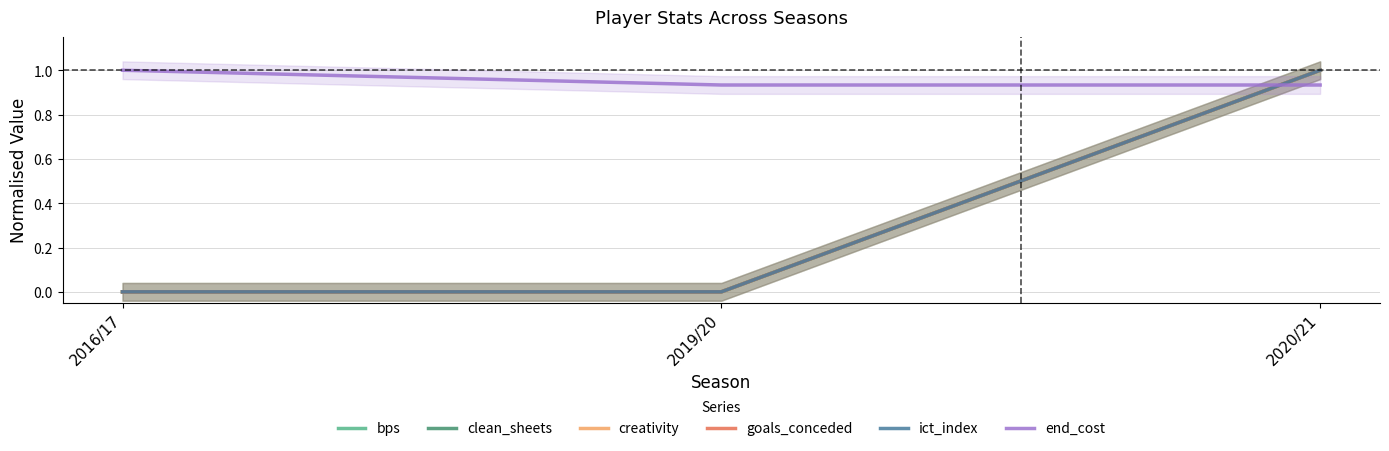

What is the label of the 2nd point from the right?

2019/20